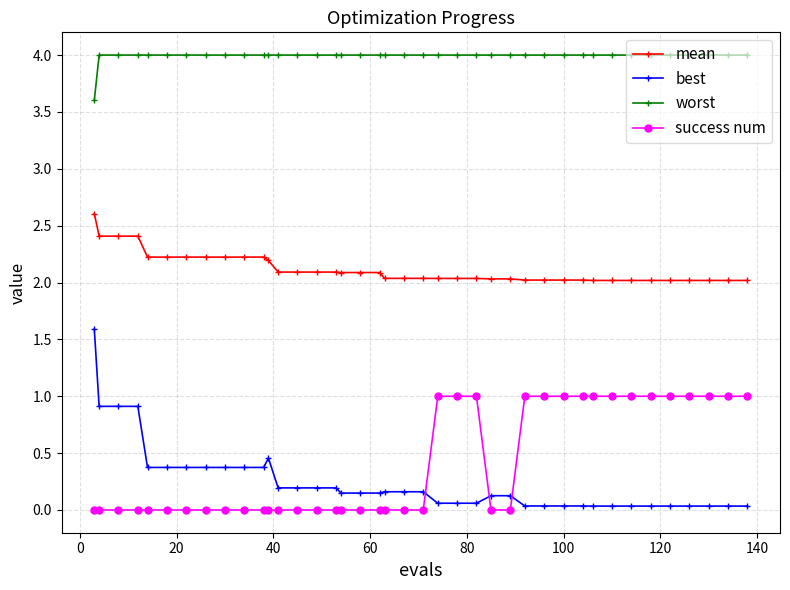

How many times do best and success num cross each other?

3